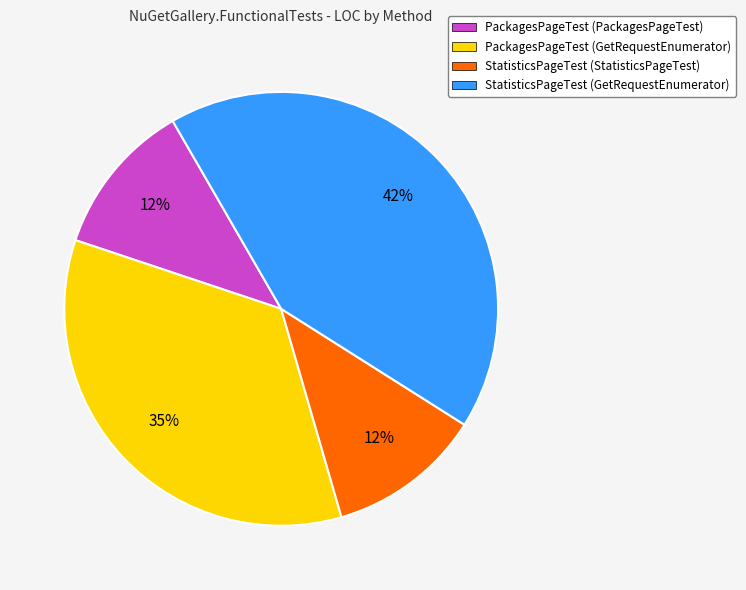

Combined, do StatisticsPageTest (GetRequestEnumerator) and PackagesPageTest (GetRequestEnumerator) account for over 50%?

Yes